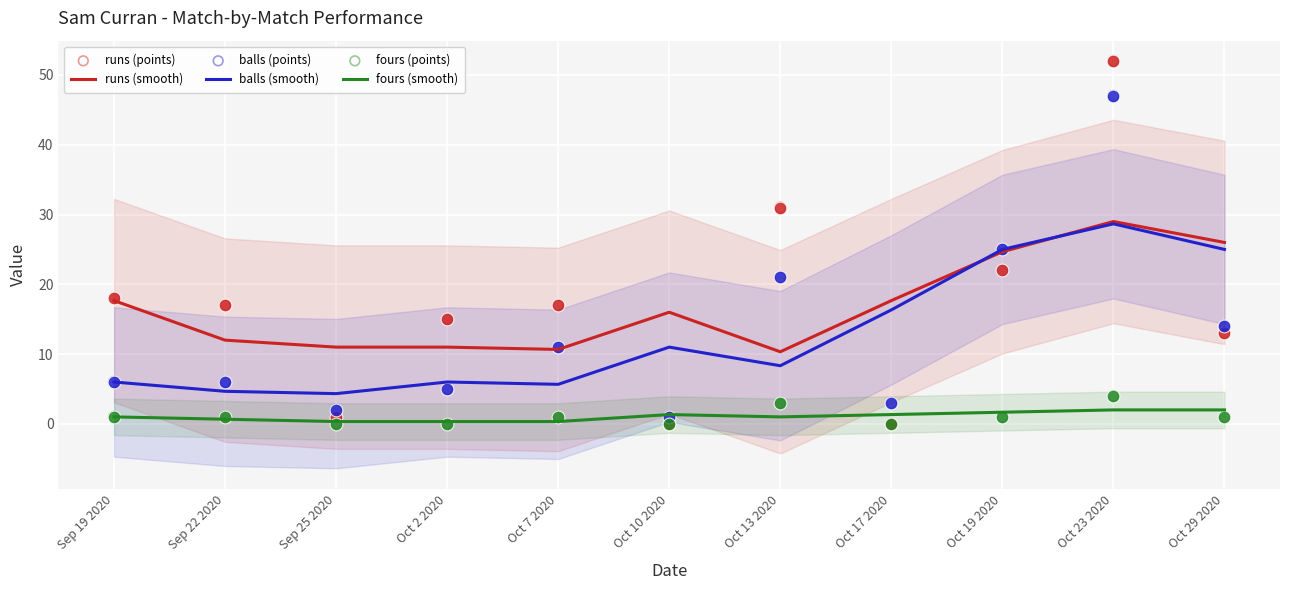

Which series contains the highest Y value?

runs (points)